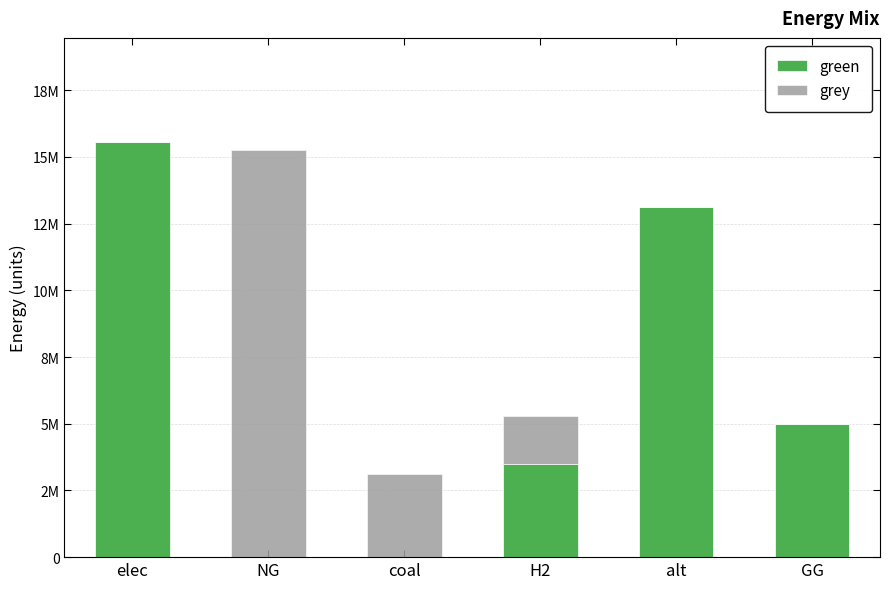

What are all the series names shown in the legend?

green, grey